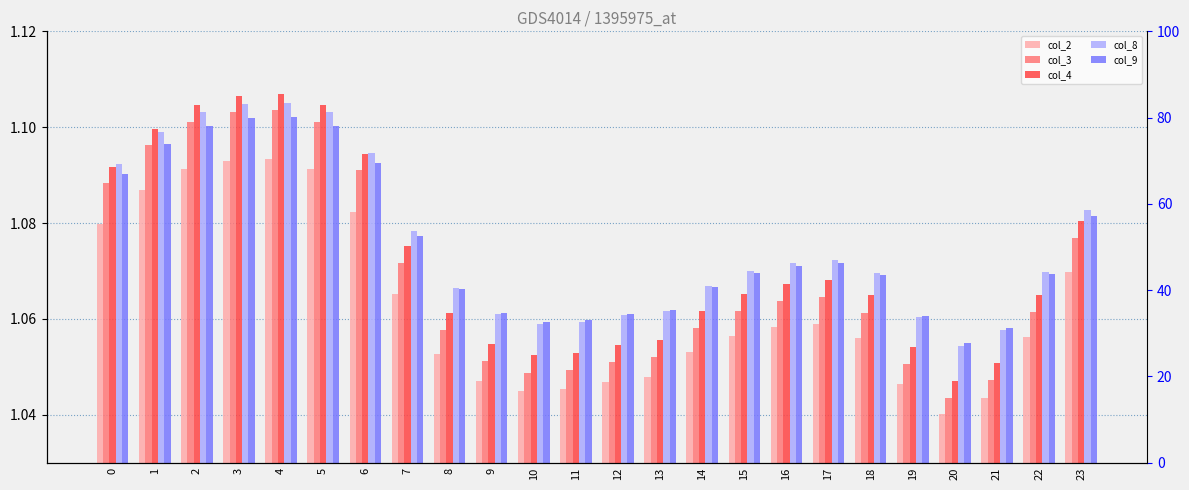

What value does the col_3 series have at 6?

1.1